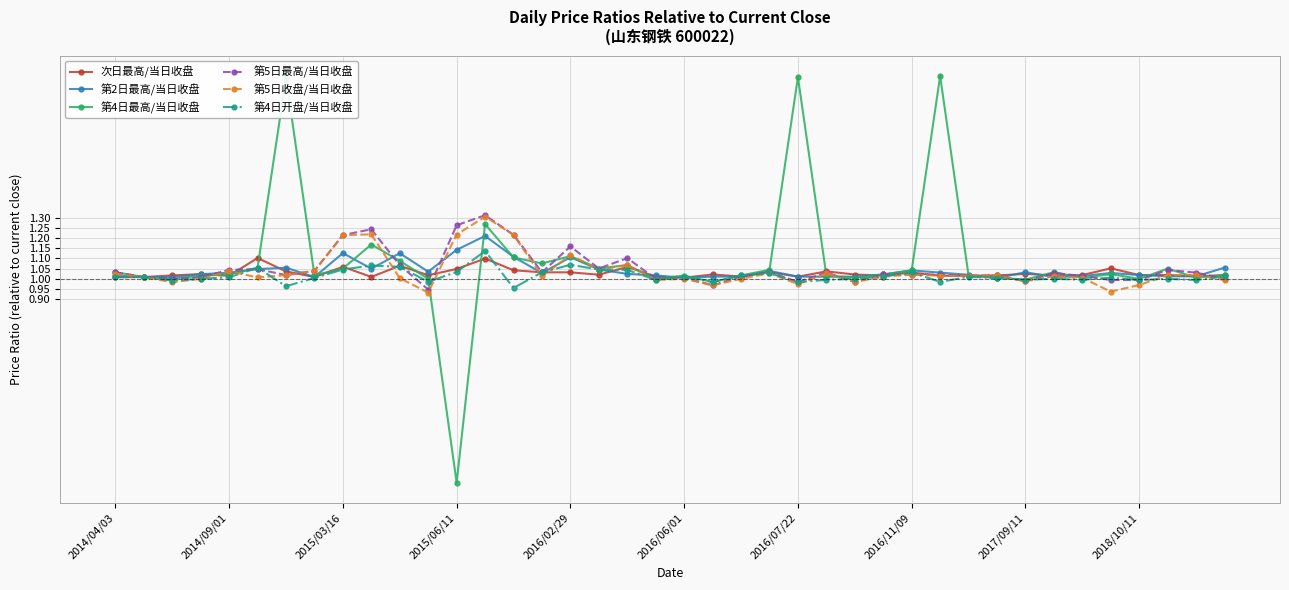

Does the chart display data point markers on the line(s)?

Yes